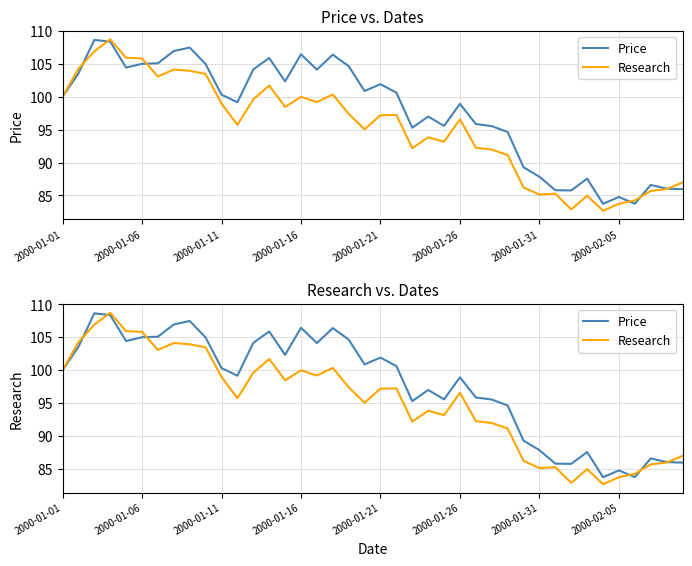

Is the value of Research at 37 greater than the value of Price at 2000-01-11?

No